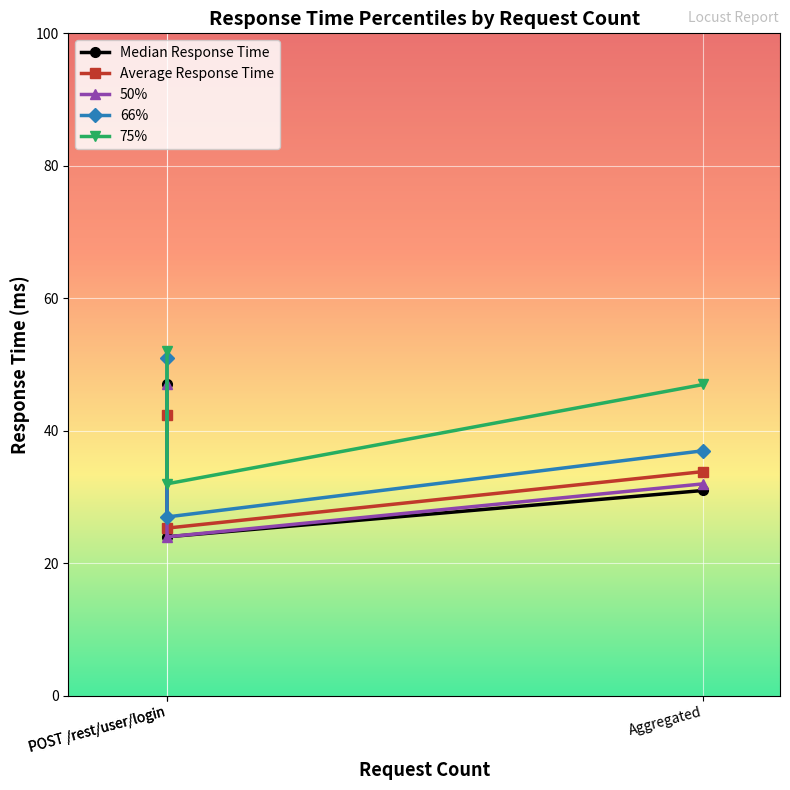

What value does the 66% series have at Aggregated?

37.0